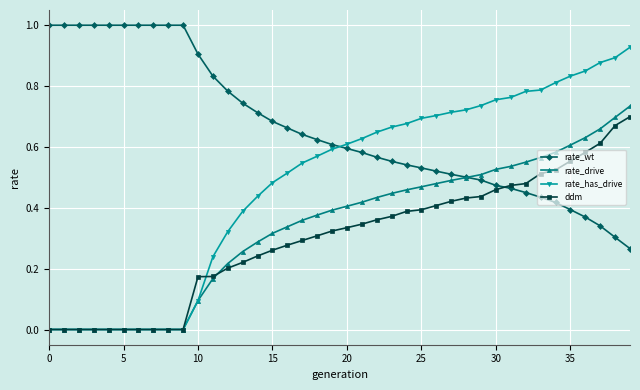

Which series has the widest spread of values?

rate_has_drive